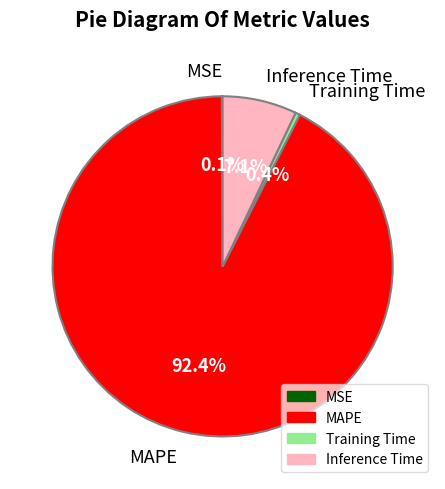

Which slice is the largest?

MAPE